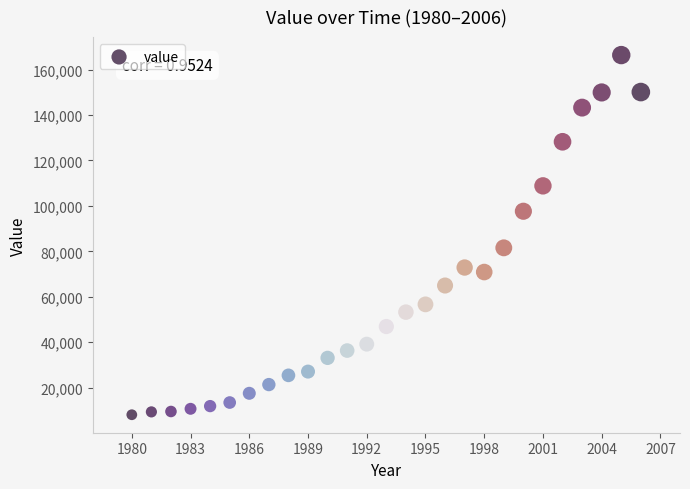

What is the range of X values (max minus min)?

26